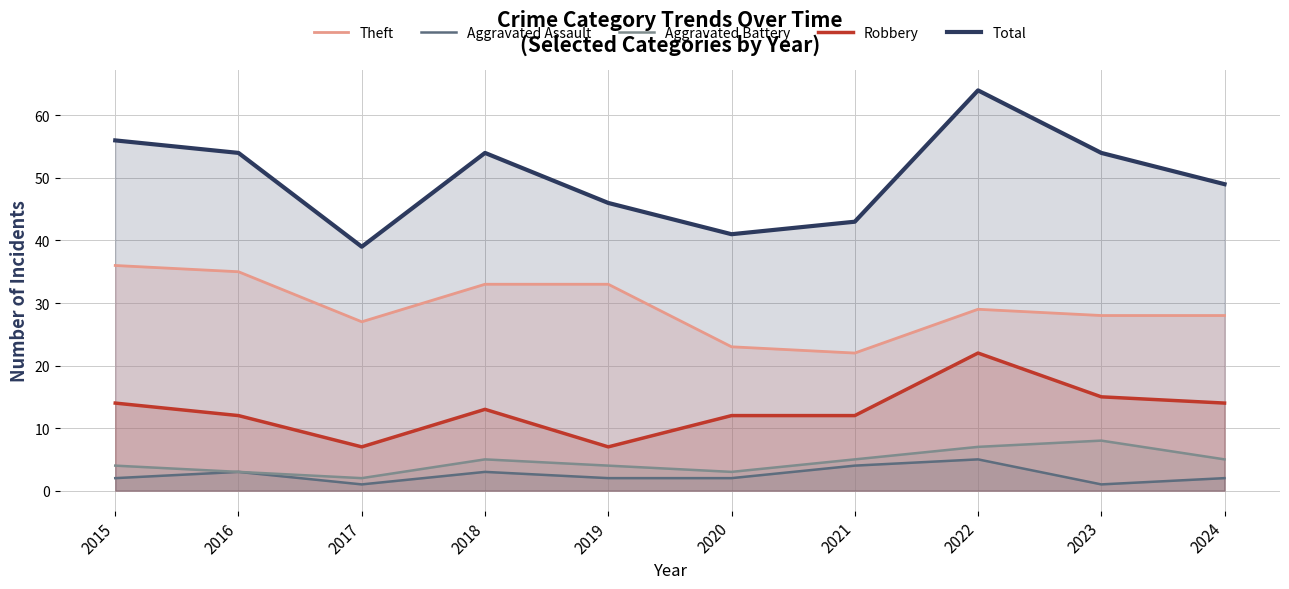

At 2022, list the series in order from largest to smallest.

Total, Theft, Robbery, Aggravated Battery, Aggravated Assault